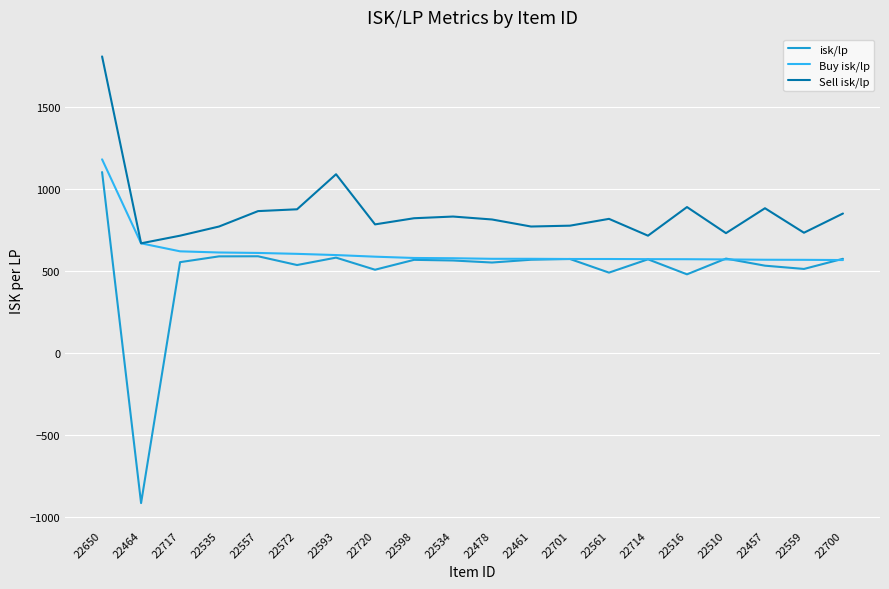

What is the approximate value of Buy isk/lp at 22598?

578.6